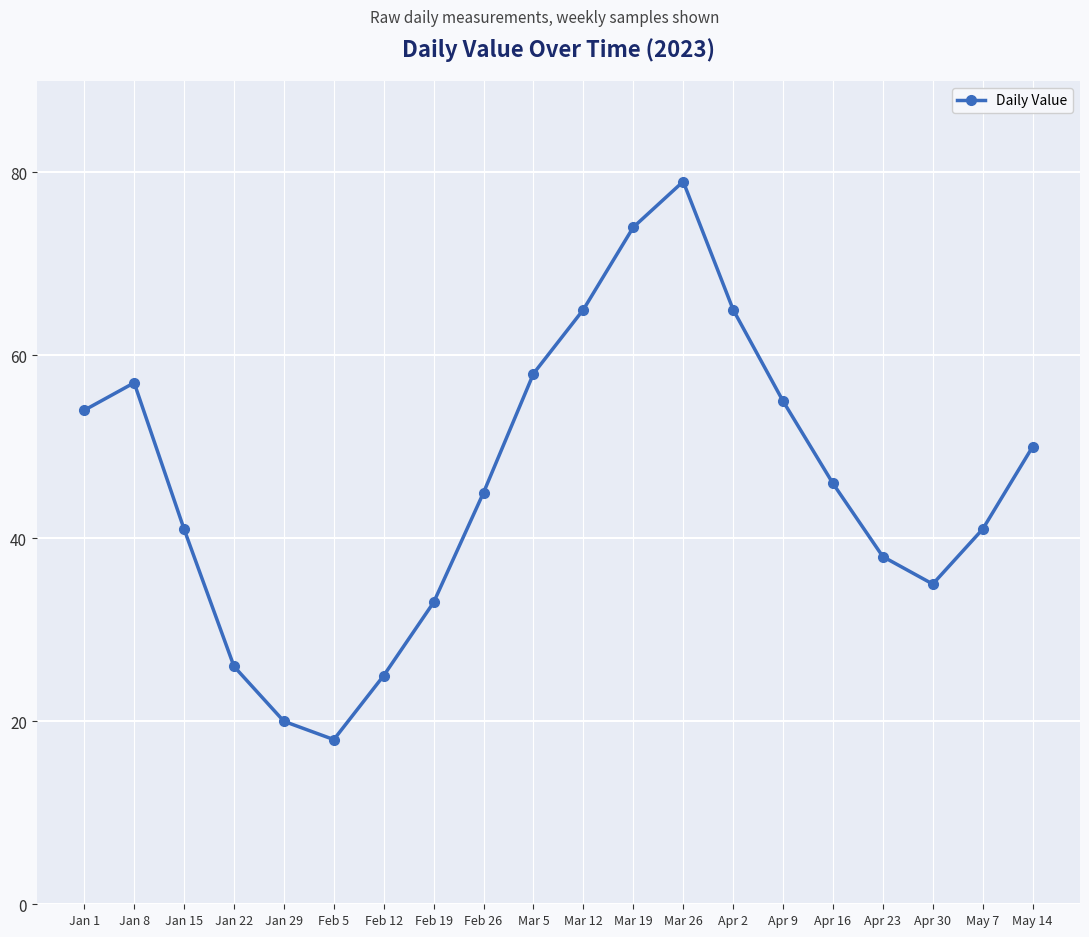

What is the change in value from Jan 15 to Mar 5?

+17